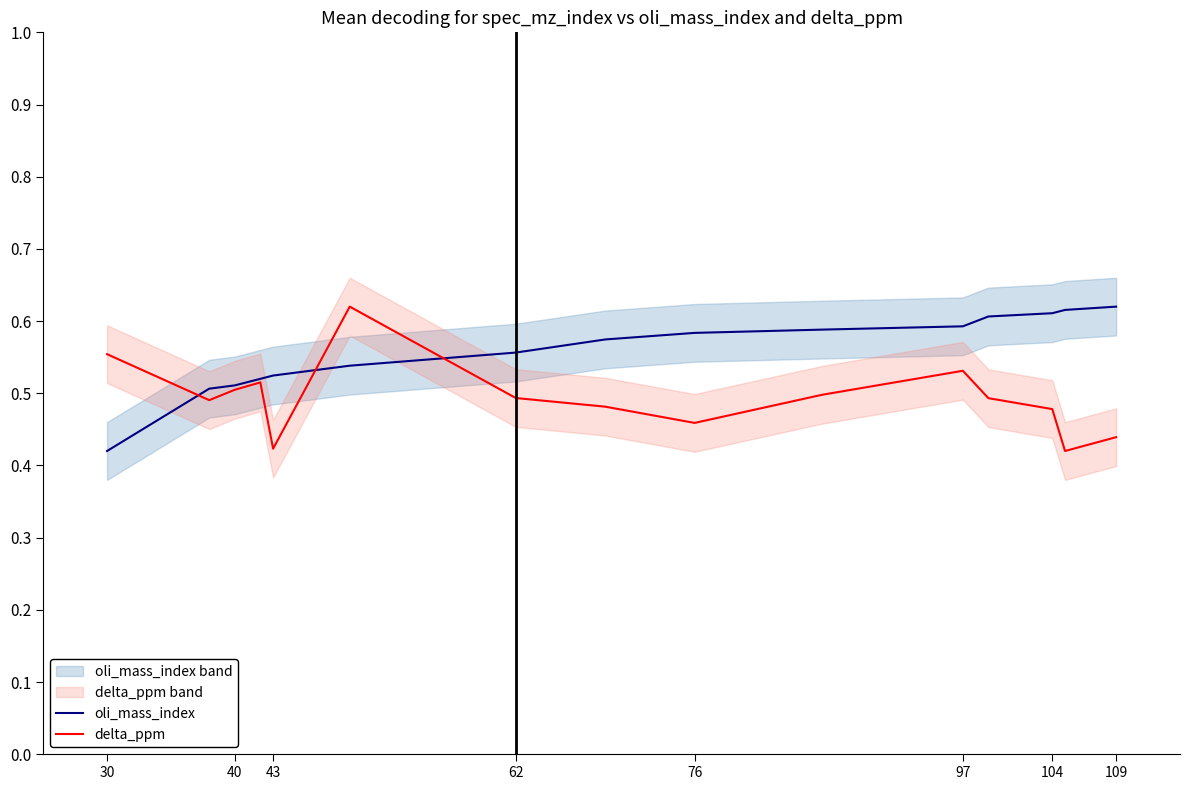

What value does the oli_mass_index series have at 30?

0.4